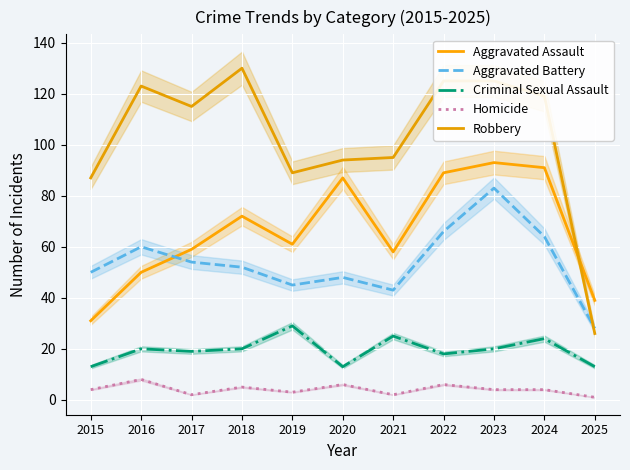

Which category has the lowest value across all series?

2025